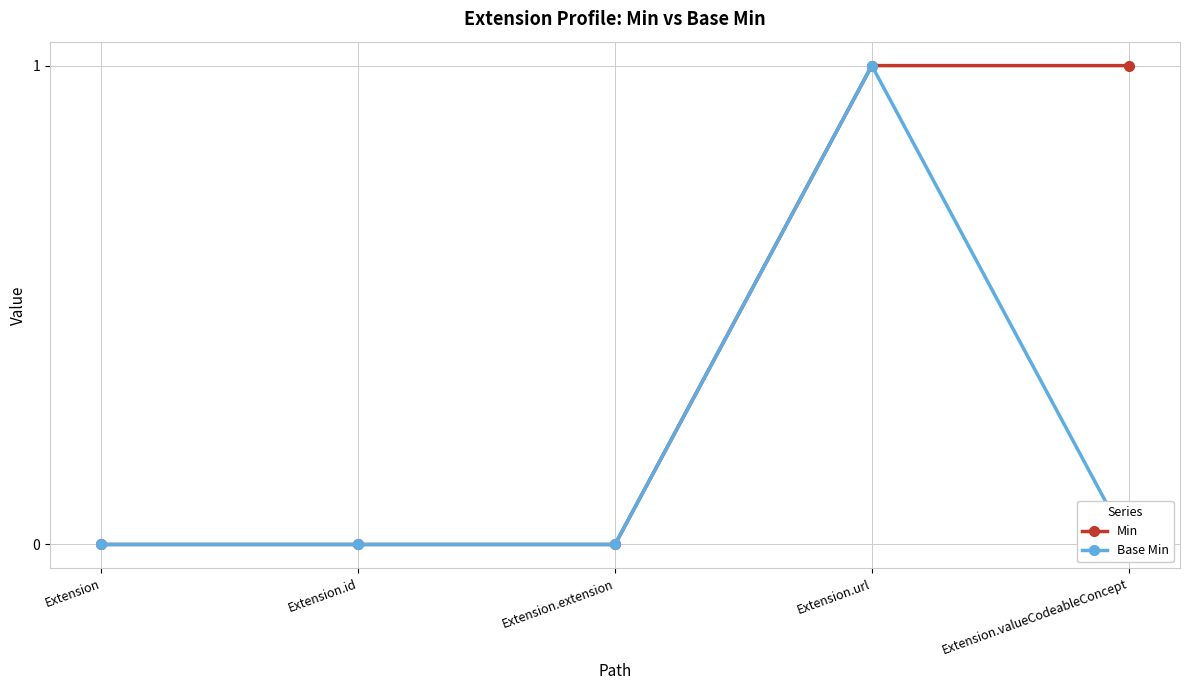

True or false: Min and Base Min intersect in this chart.

False